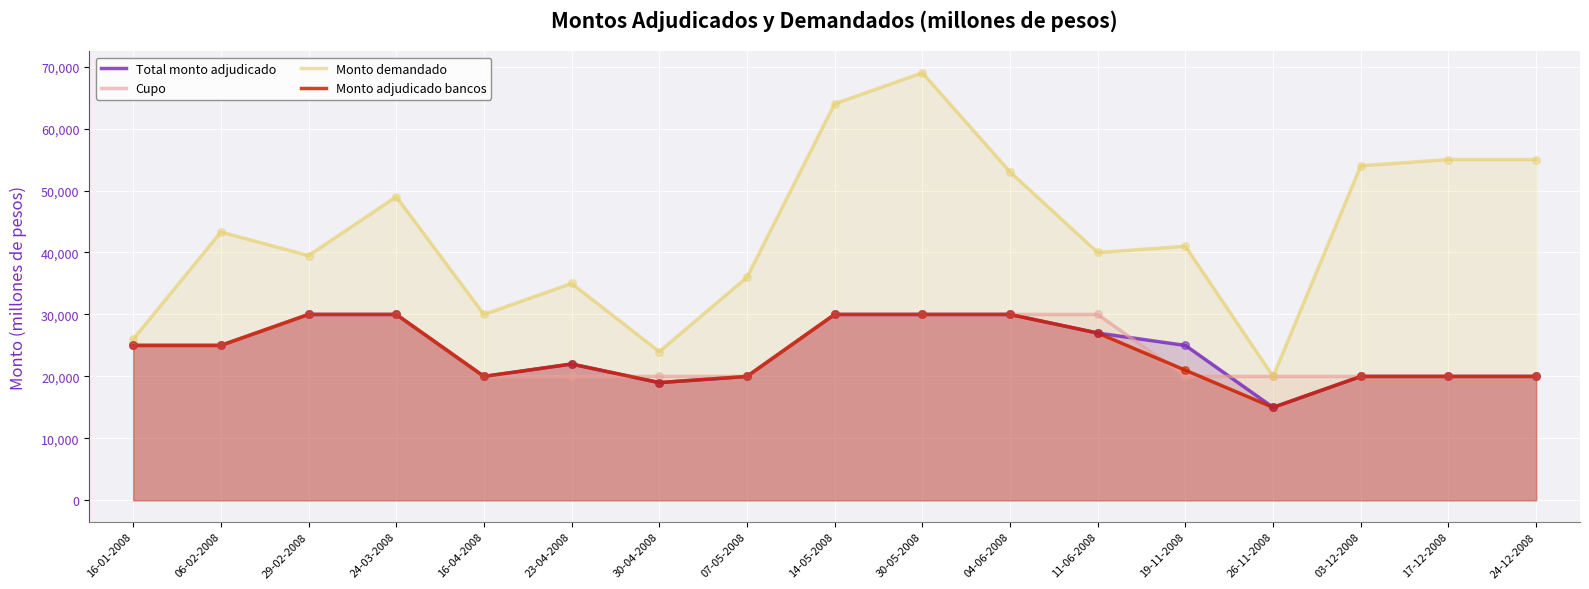

Which series contains the highest Y value?

Monto demandado